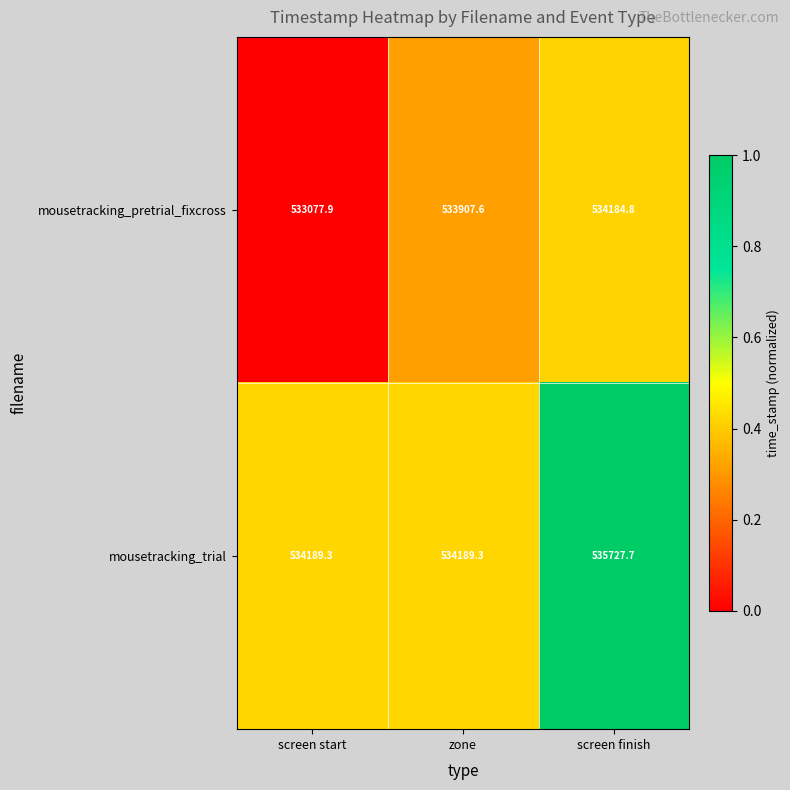

List the series in order of their overall mean, lowest first.

mousetracking_pretrial_fixcross, mousetracking_trial